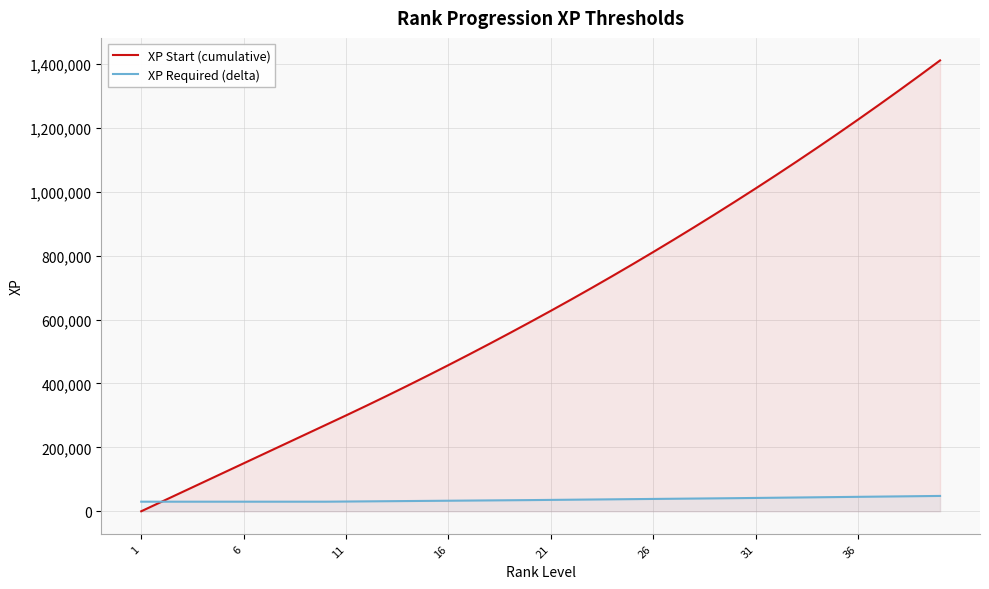

Which series has the largest range (max minus min)?

XP Start (cumulative)